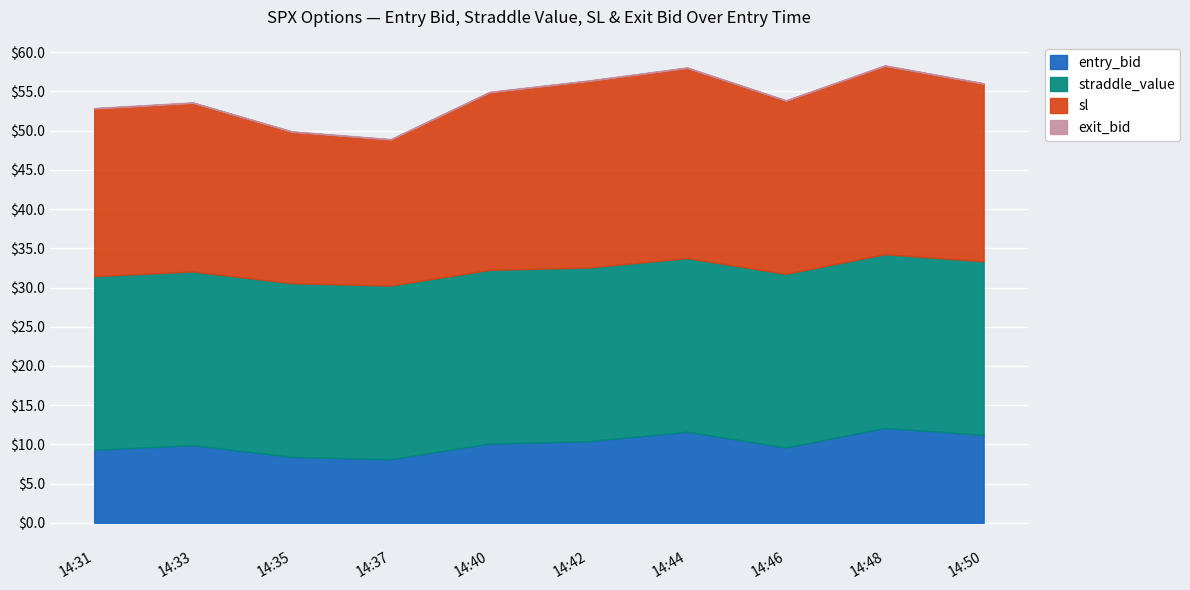

At which category is the sum across all series the highest?

14:48